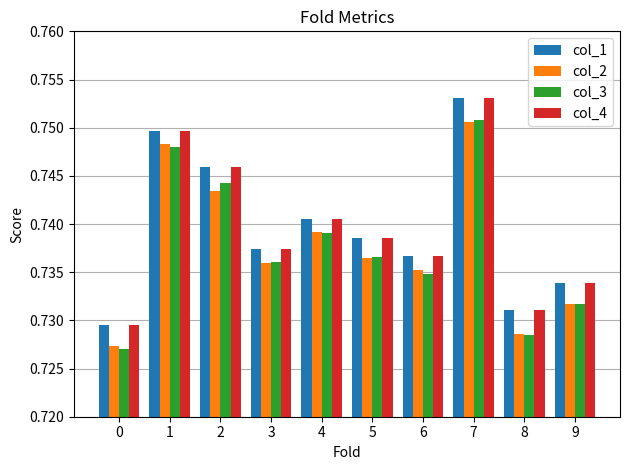

Which series has the largest range (max minus min)?

col_3